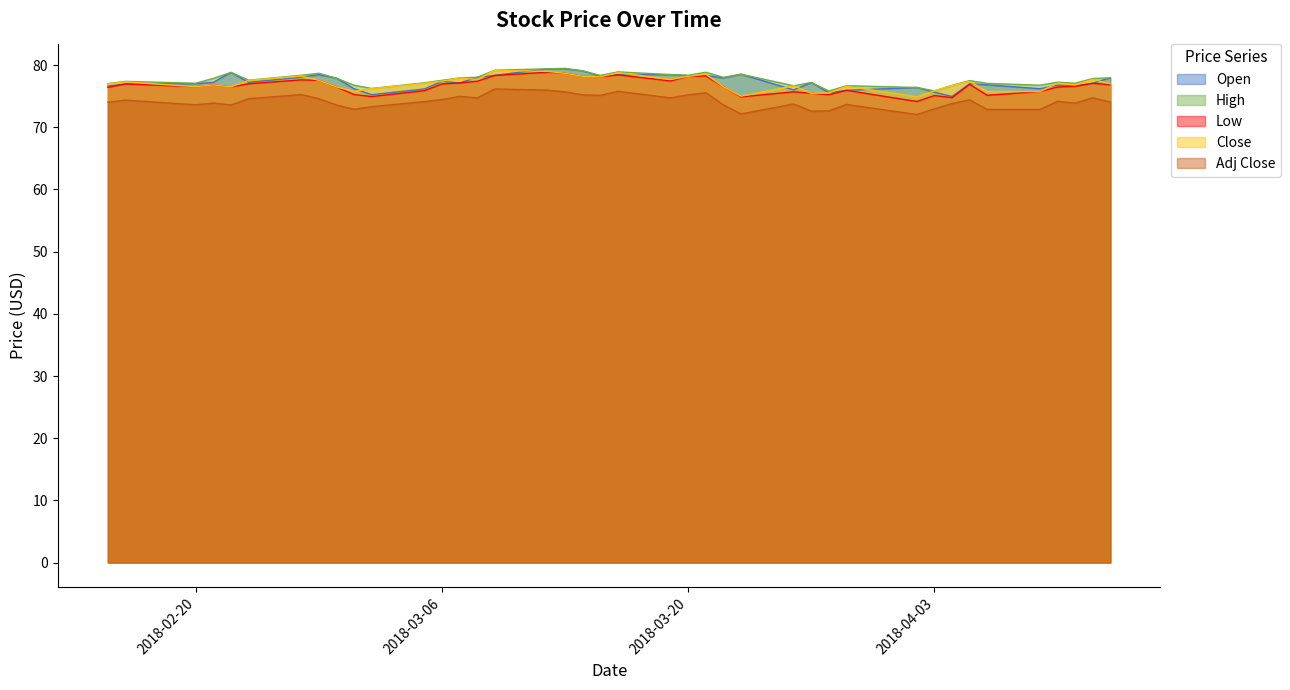

What is the difference between the maximum and second lowest values in the High series?

3.6